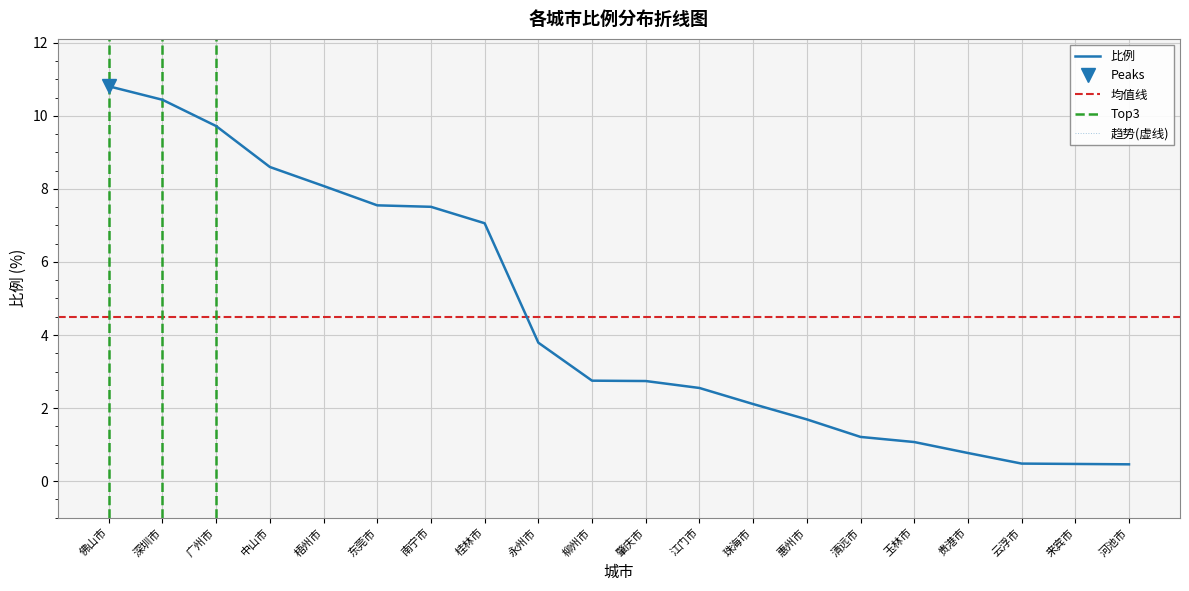

True or false: the data shows 9.7 at 广州市.

True